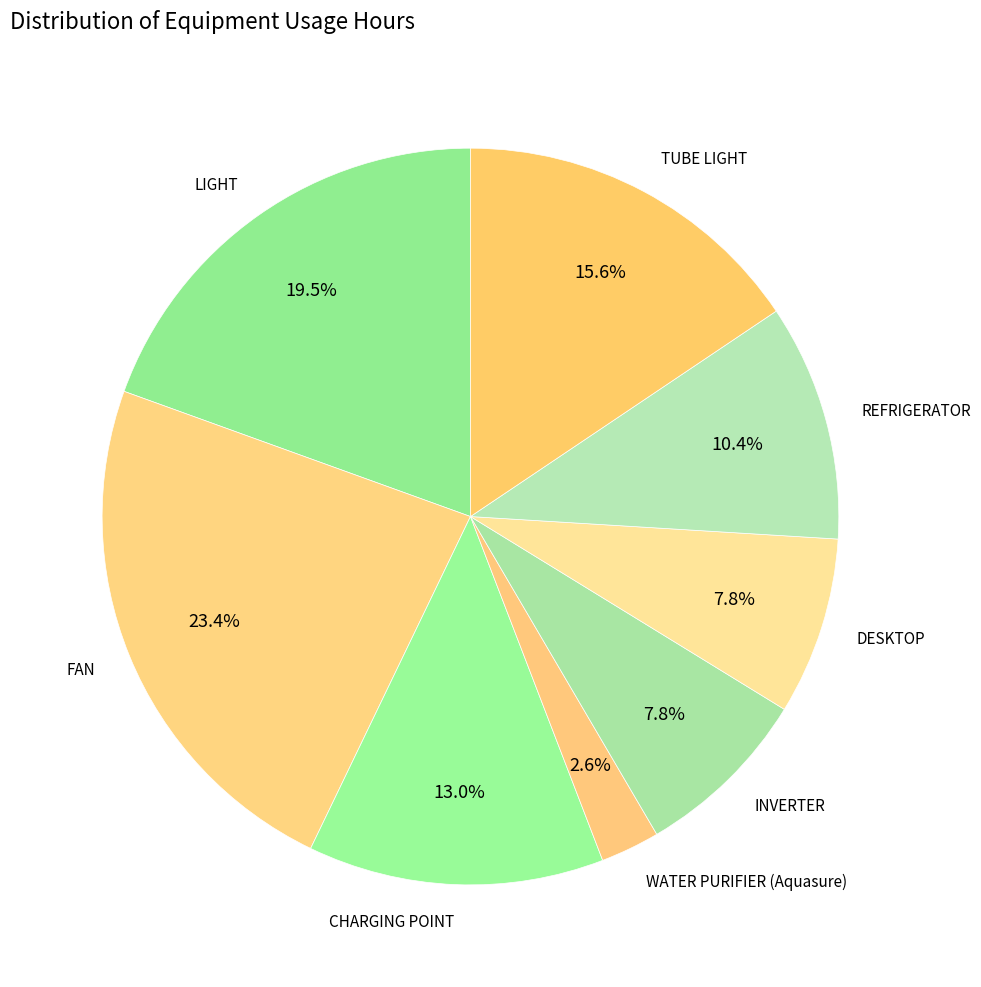

How many segments does this pie chart have?

8